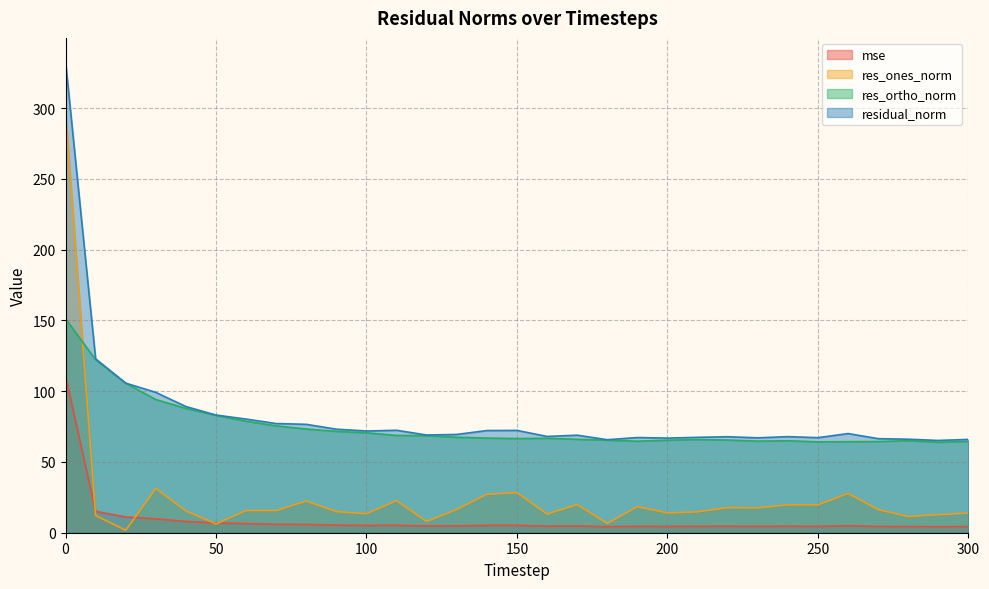

Where is the first local minimum for res_ones_norm?

20